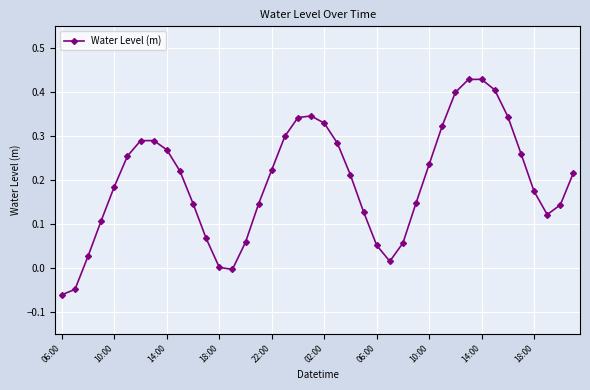

What is the difference between the maximum and minimum values?

0.5